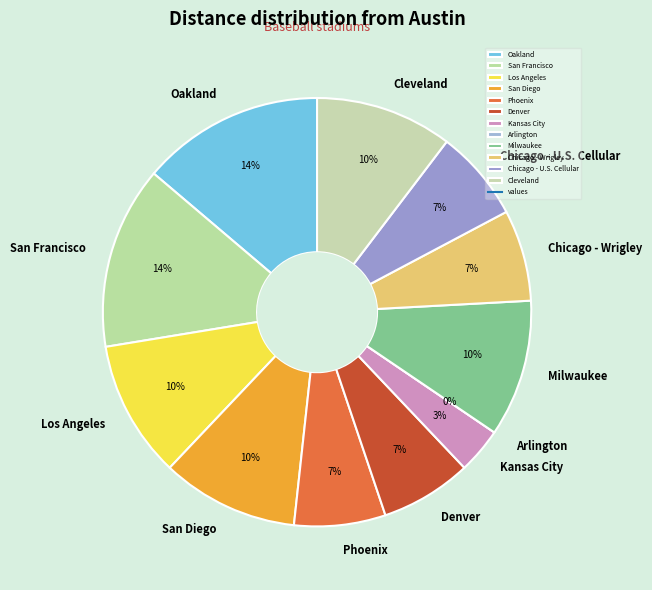

Rank the categories by value from lowest to highest.

Arlington, Kansas City, Phoenix, Denver, Chicago - Wrigley, Chicago - U.S. Cellular, Los Angeles, San Diego, Milwaukee, Cleveland, Oakland, San Francisco